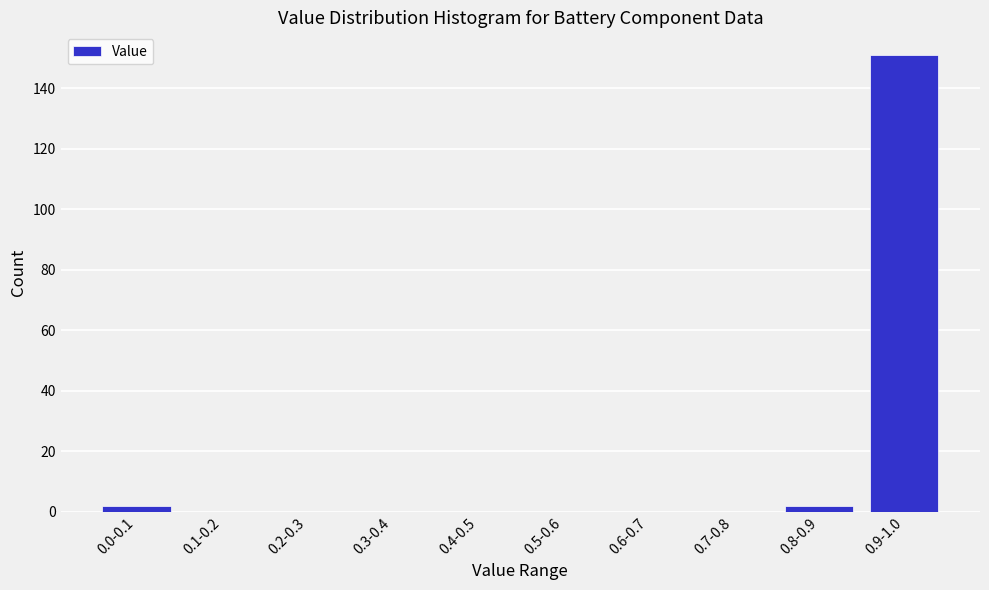

Reading left to right, what are all the values shown in this chart?

0.0-0.1=2	0.1-0.2=0	0.2-0.3=0	0.3-0.4=0	0.4-0.5=0	0.5-0.6=0	0.6-0.7=0	0.7-0.8=0	0.8-0.9=2	0.9-1.0=151